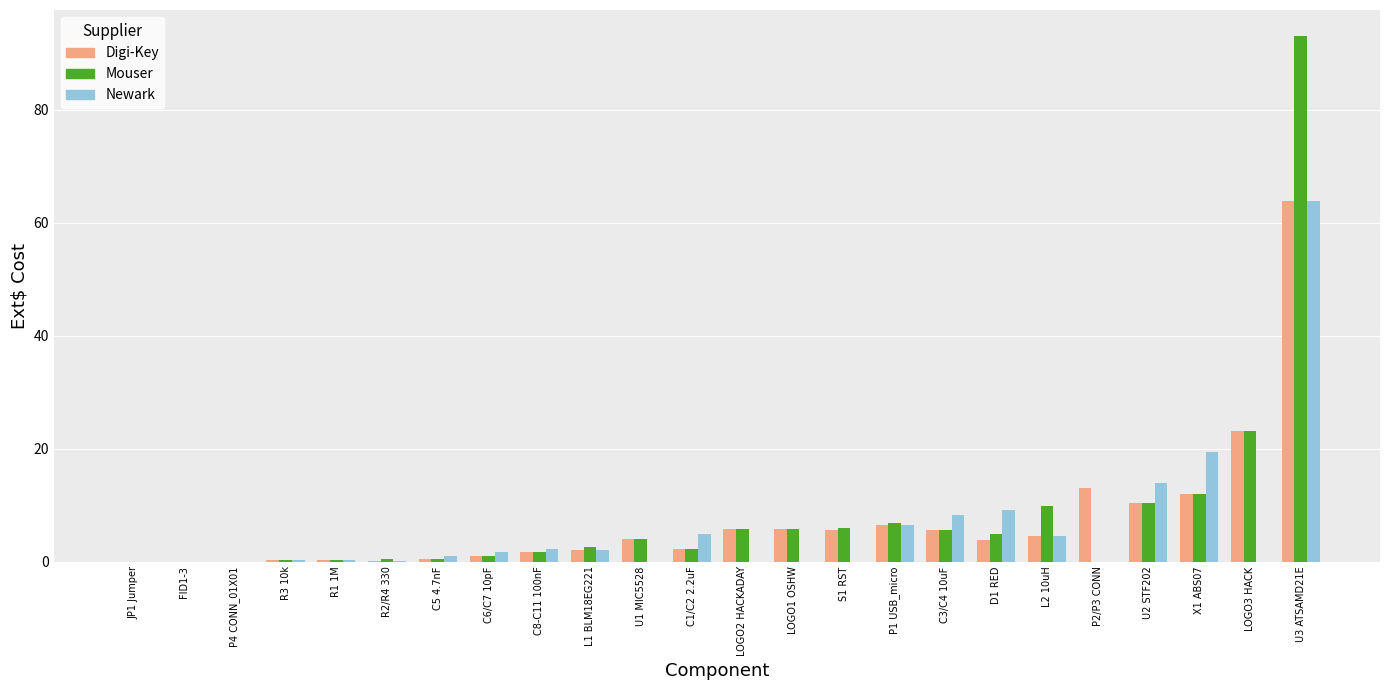

At which category is the sum across all series the highest?

U3 ATSAMD21E